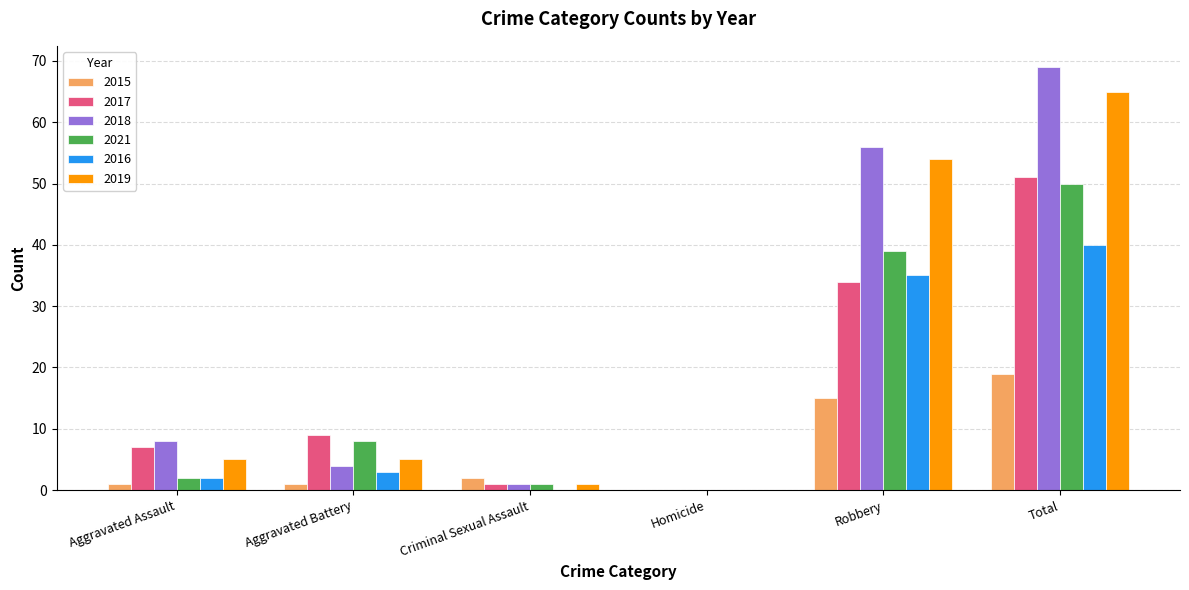

What is the maximum value shown in the chart?

69